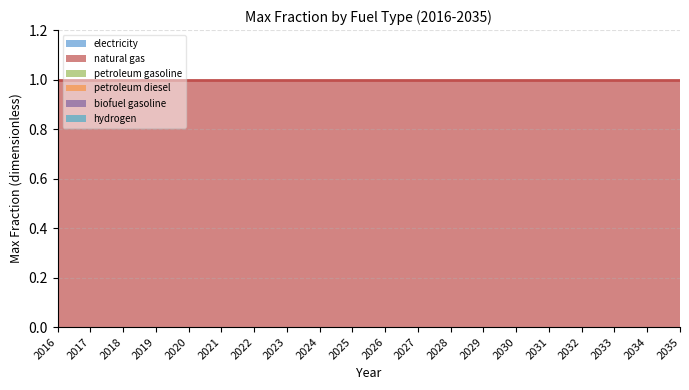

What are all the series names shown in the legend?

electricity, natural gas, petroleum gasoline, petroleum diesel, biofuel gasoline, hydrogen